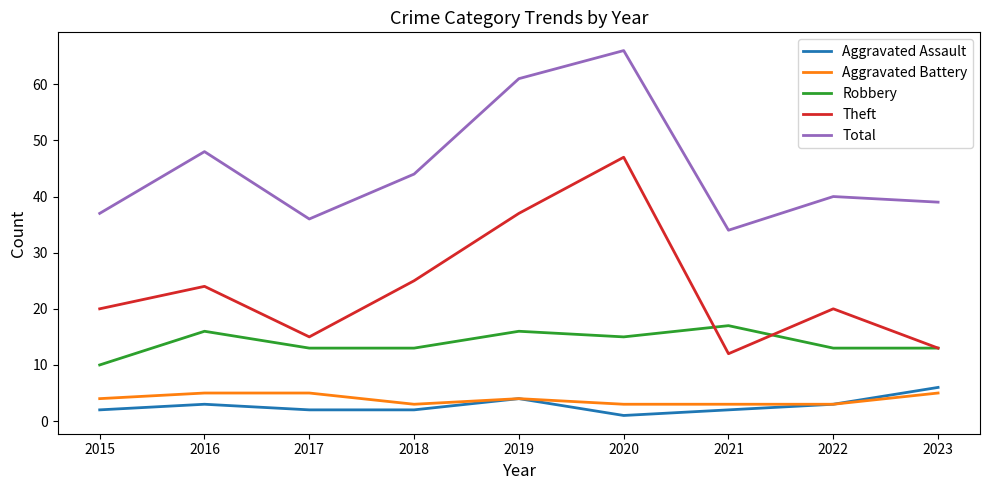

What is the total value across all series at 2020?

132